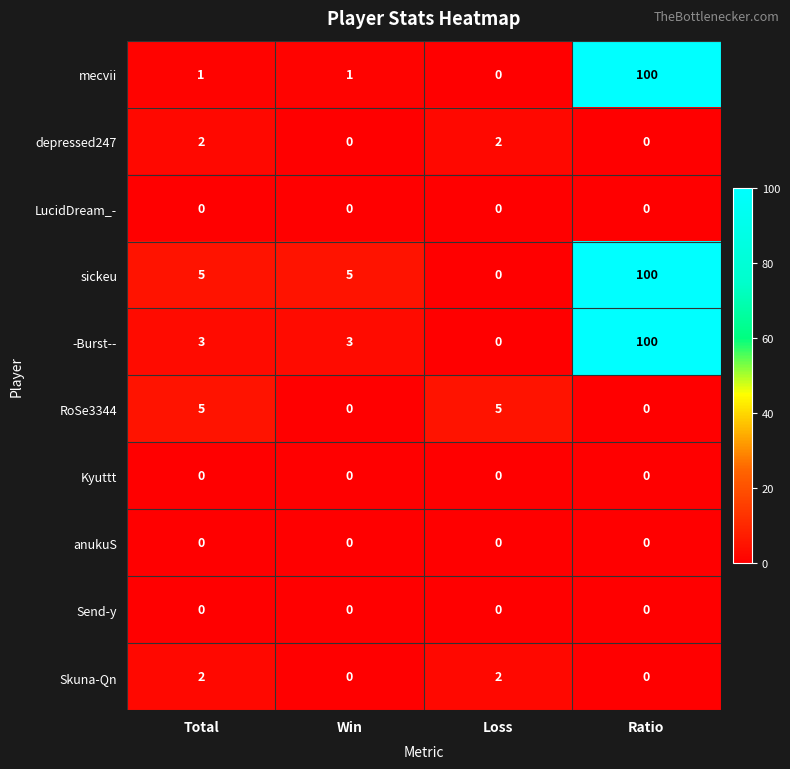

Is it true that Skuna-Qn equals 3 at Loss?

False